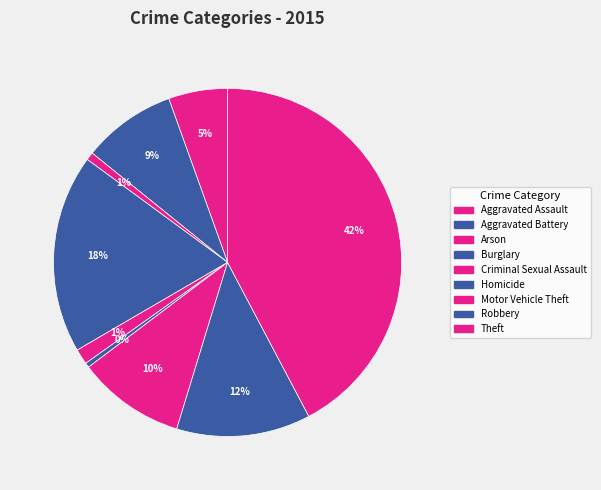

Count the number of slices in the pie.

9